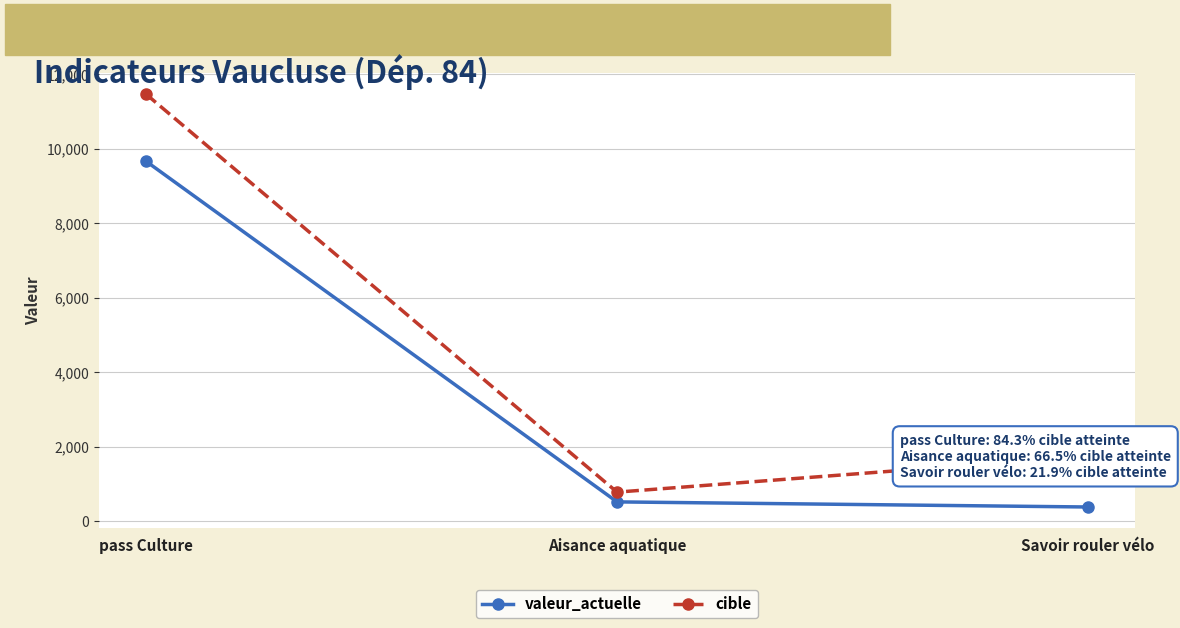

What is the sum of the cible values at Aisance aquatique and Savoir rouler vélo?

2530